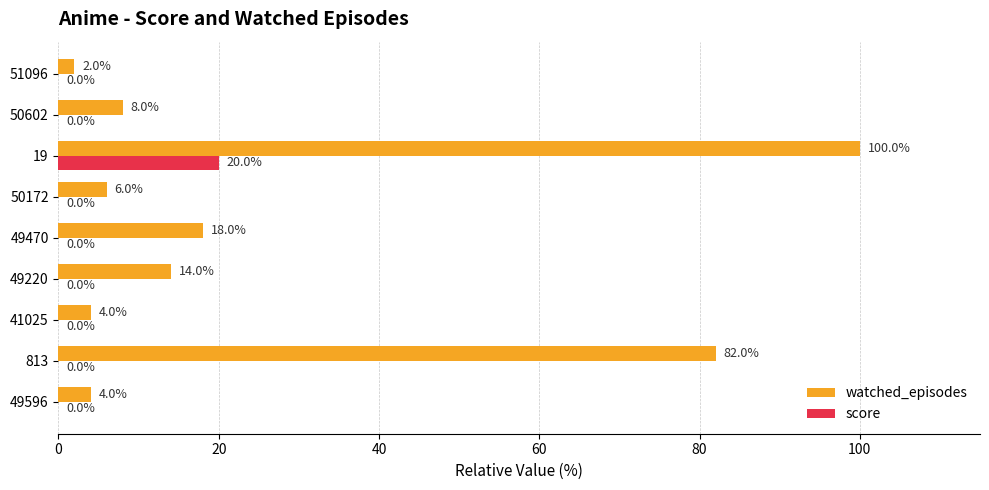

How many series are shown in this chart?

2